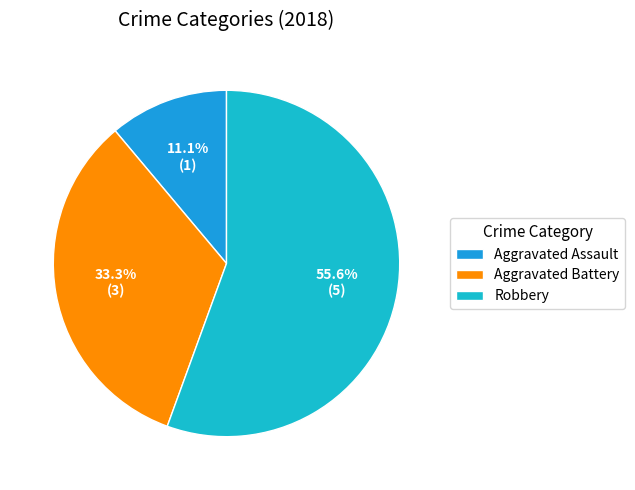

To the nearest percent, what is the average slice percentage?

33%